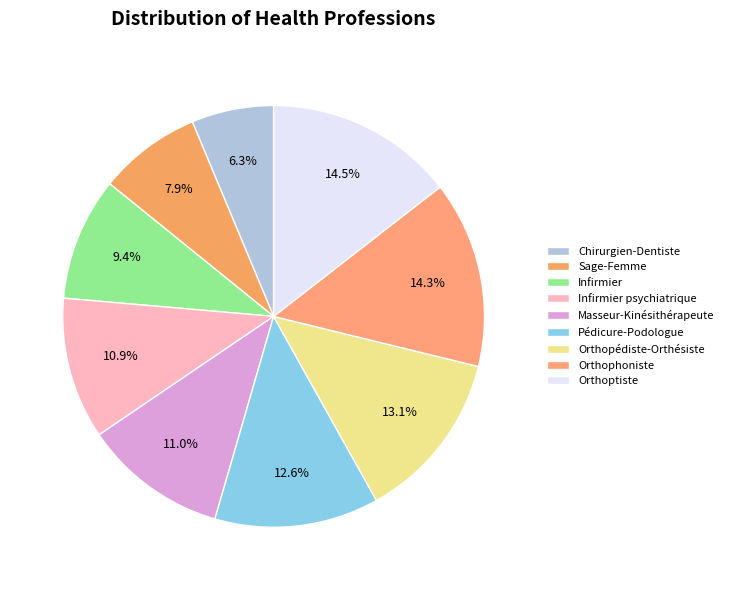

To the nearest percent, what percentage of the pie is Pédicure-Podologue?

13%